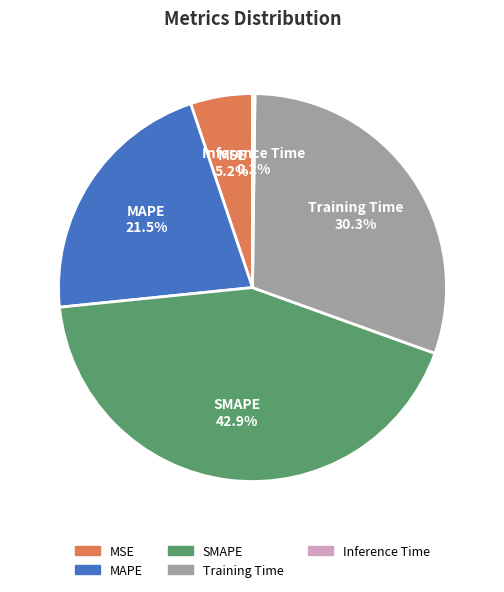

Does any single category account for the majority?

No